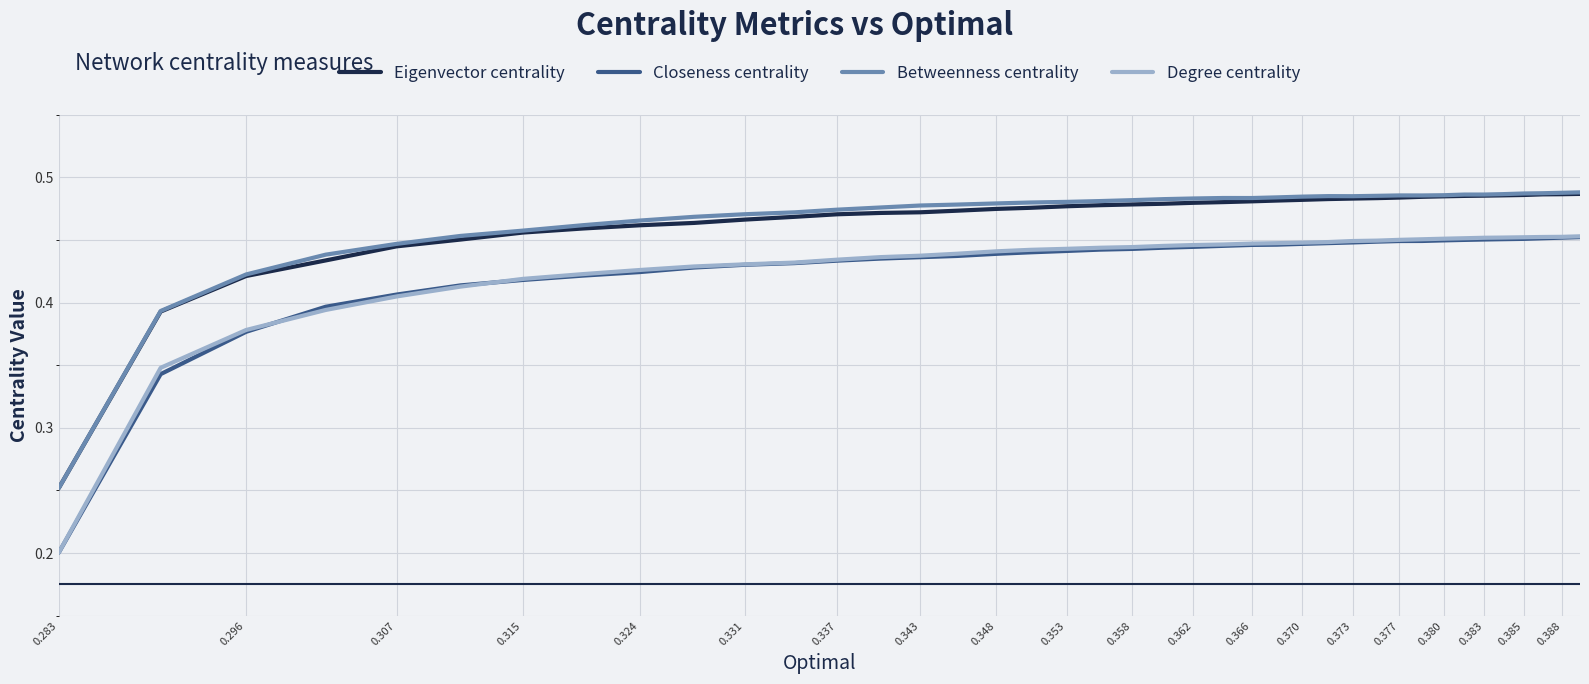

True or false: Eigenvector centrality and Closeness centrality cross at least once.

False